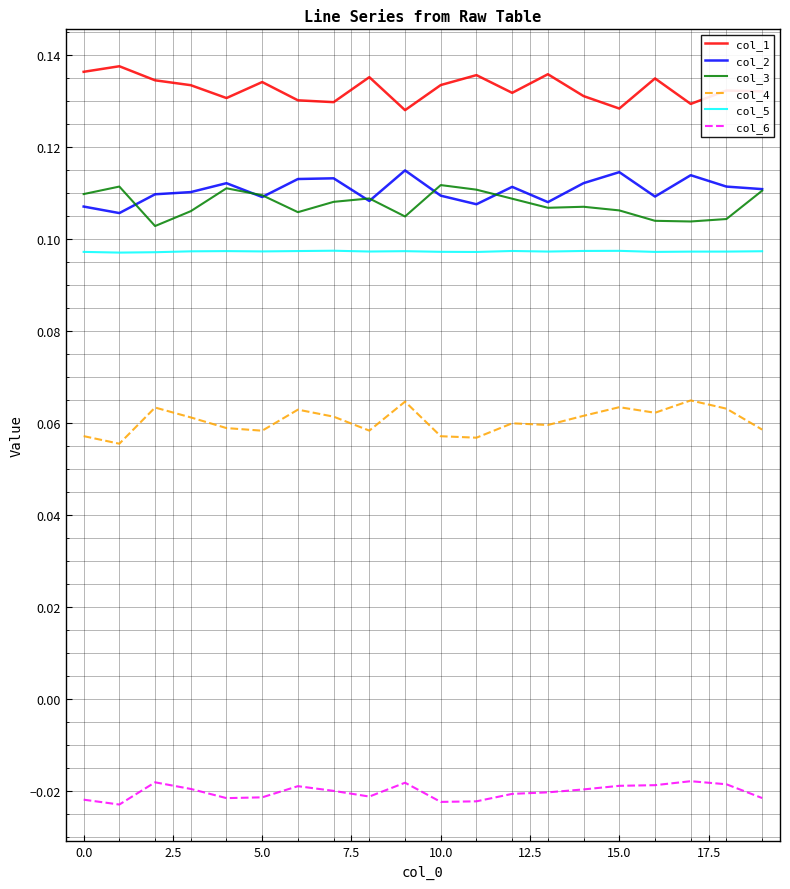

How many distinct data groups are displayed?

6